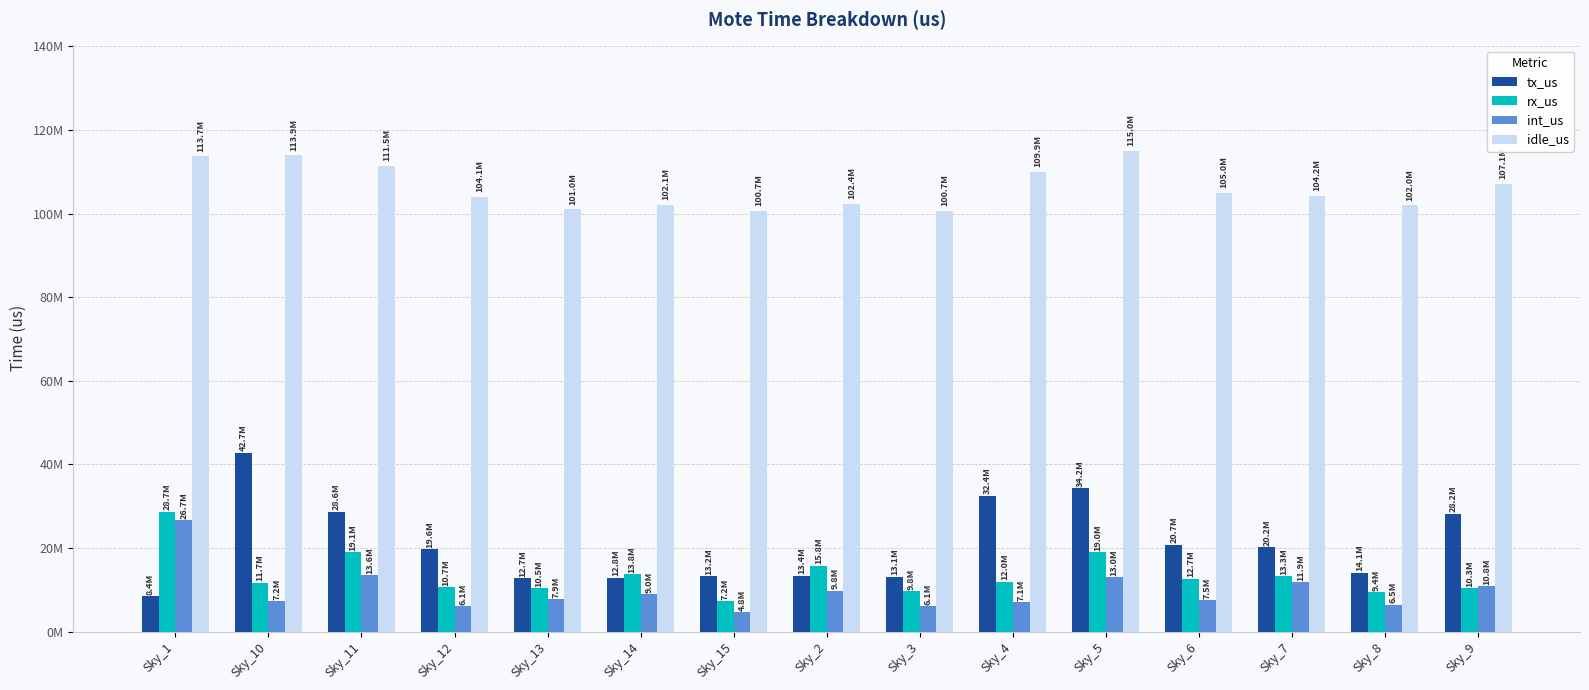

Is the value of tx_us at Sky_1 greater than the value of int_us at Sky_9?

No